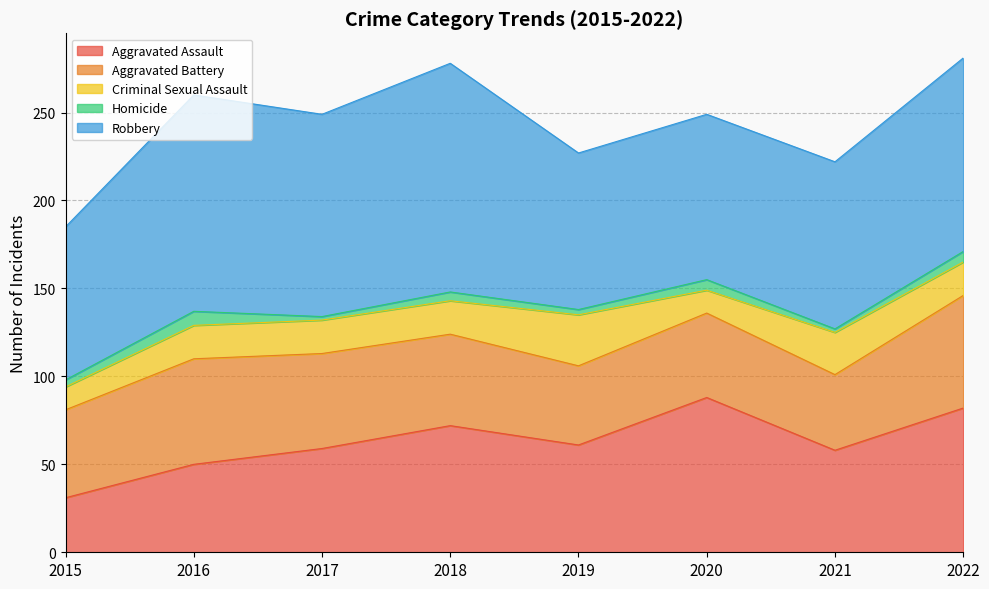

True or false: Aggravated Assault and Homicide intersect in this chart.

False